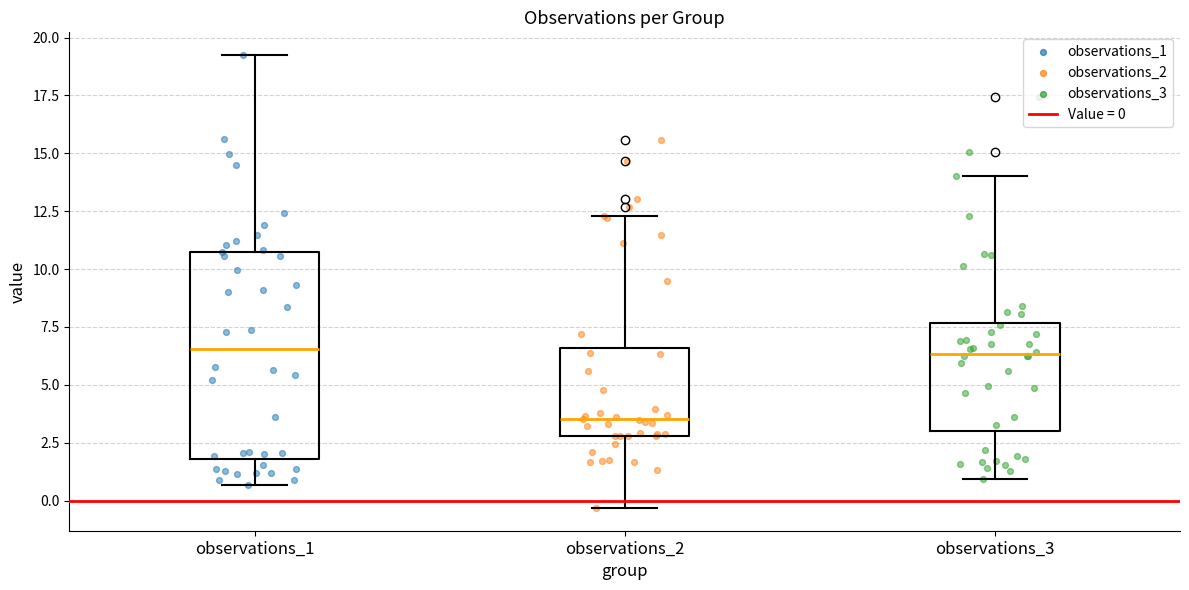

Reading left to right, transcribe this box plot: for each box, give where its median line is, the range the box spans, and where its two whiskers end, as read against the y-axis. The values are not printed on the chart, so give them approximately, as read against the axis.

observations_1: median 6.5, box 2.0 to 11.0, whiskers 0.5 to 19.0
observations_2: median 3.5, box 3.0 to 6.5, whiskers -0.5 to 12.5
observations_3: median 6.5, box 3.0 to 7.5, whiskers 1.0 to 14.0